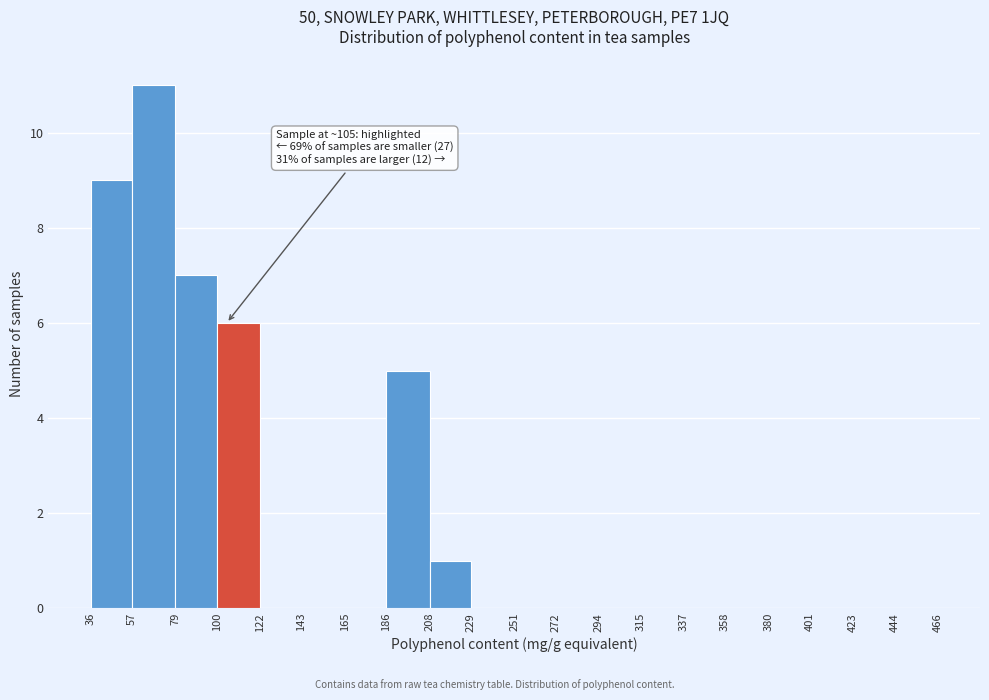

Which range on the x-axis has the tallest bar?

57 to 79